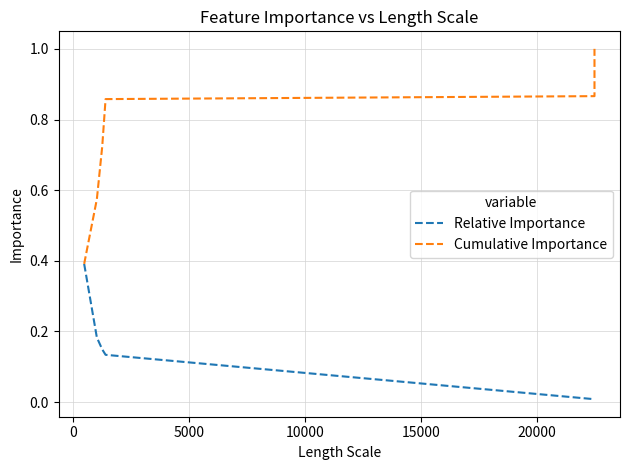

Rank the series by their maximum value, from highest to lowest.

Cumulative Importance, Relative Importance